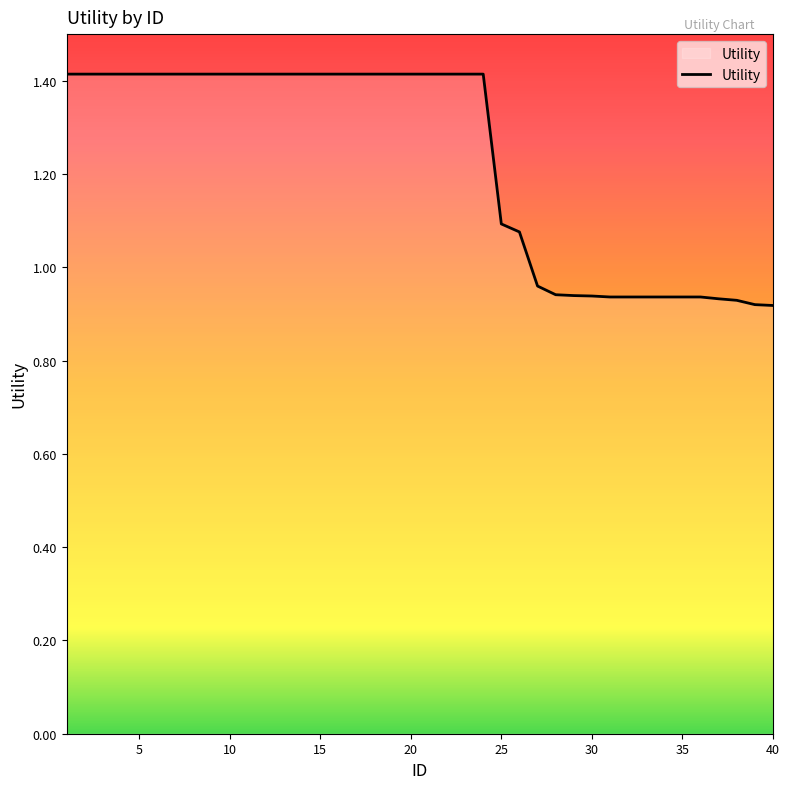

What is the greatest value displayed?

1.4